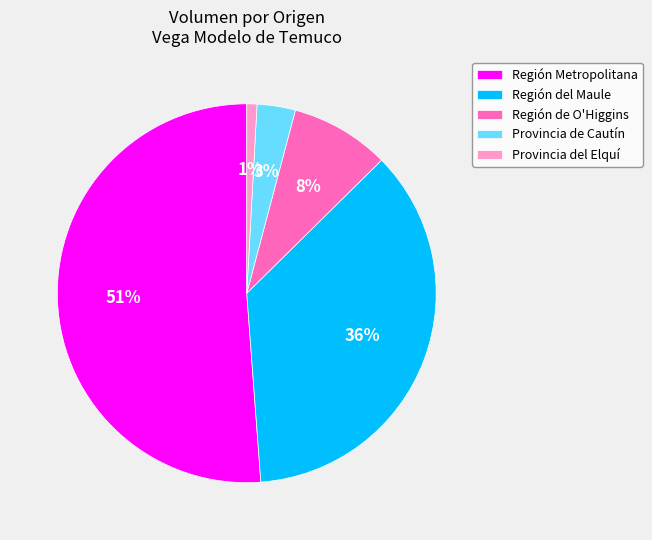

What percentage is the Región de O'Higgins slice, to the nearest percent?

8%